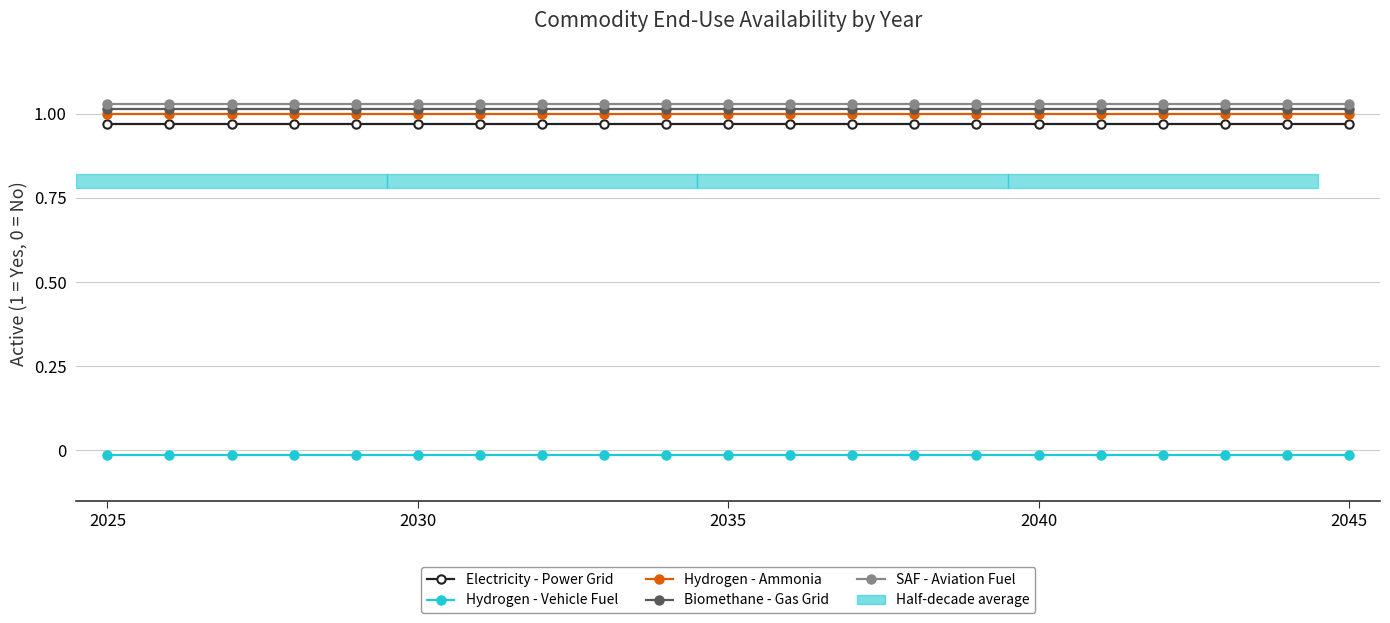

How many lines are shown in the chart?

5